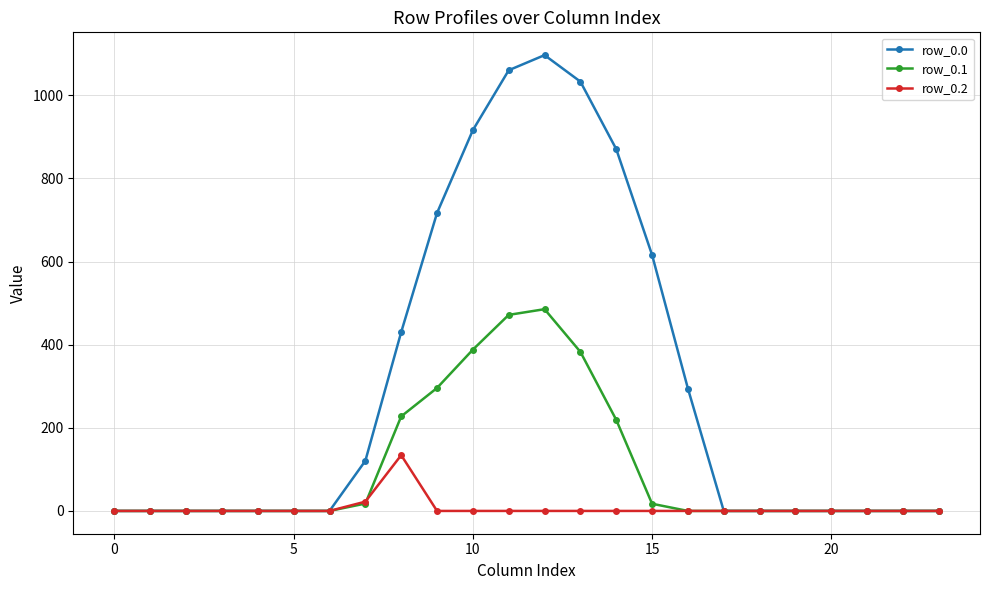

List the series in order of their peak value, highest first.

row_0.0, row_0.1, row_0.2